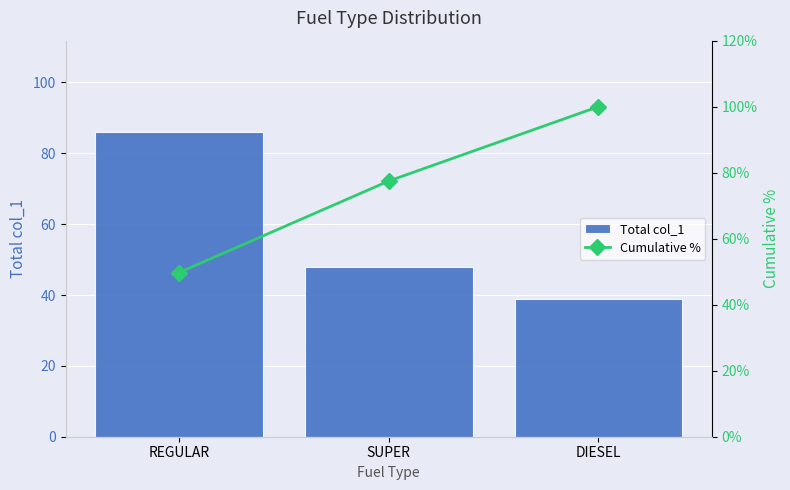

How many groups of bars are there?

3